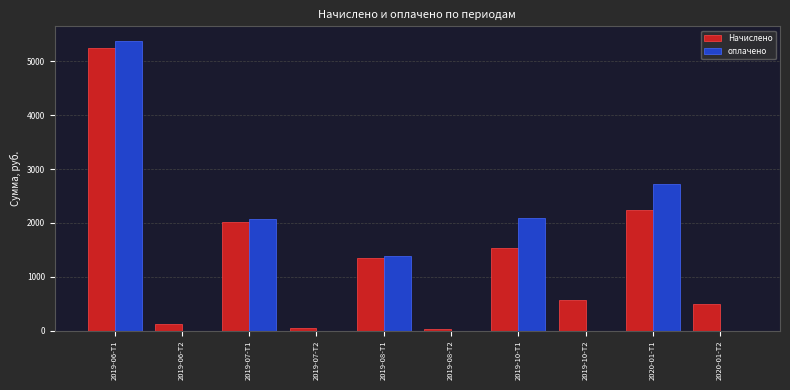

What is the total value across all series at 2020-01-Т1?

4965.0